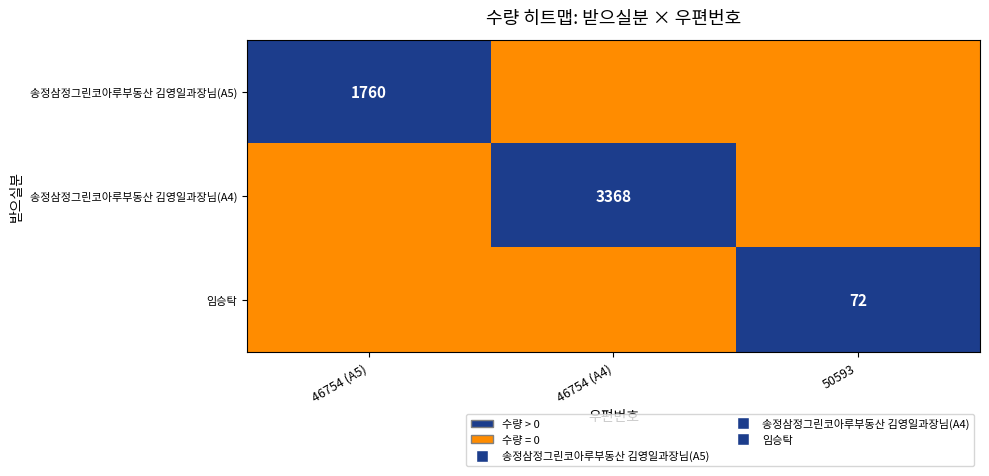

What is the difference between the highest and lowest values at 50593?

1